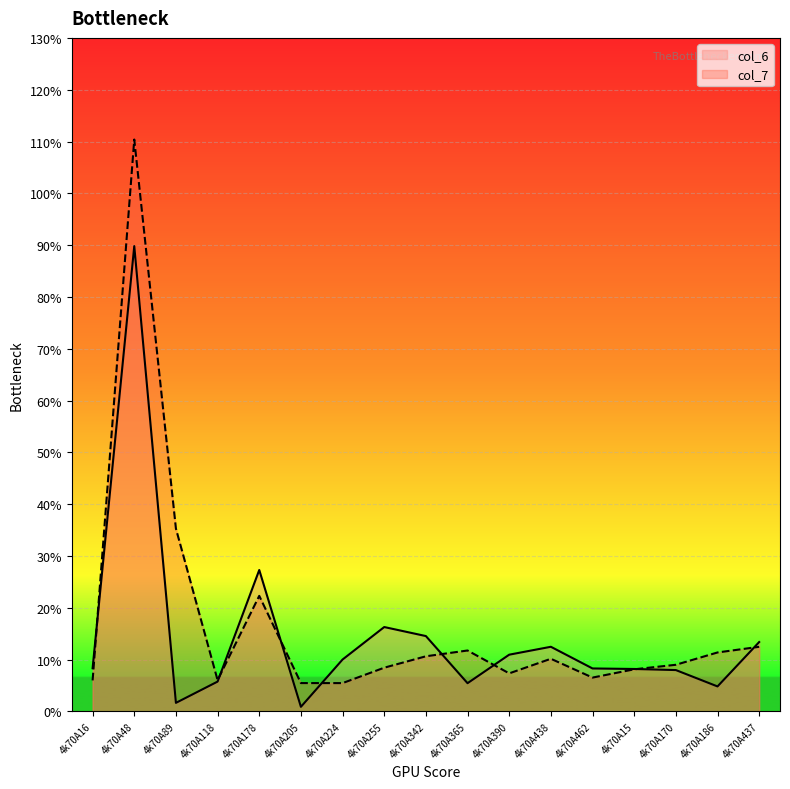

What is the label of the 6th point from the left?

4k70A205